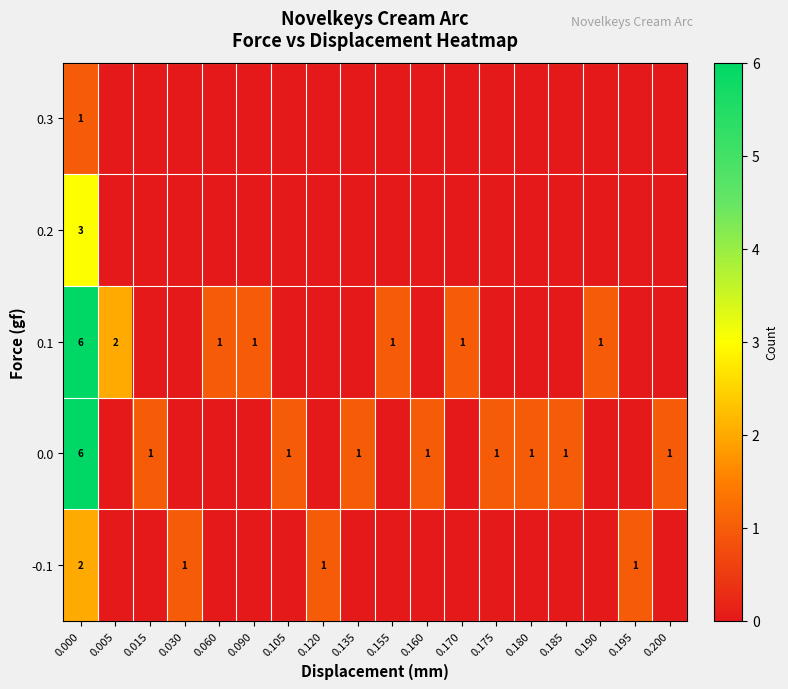

Between 0.160 and 0.135, which is larger?

0.160